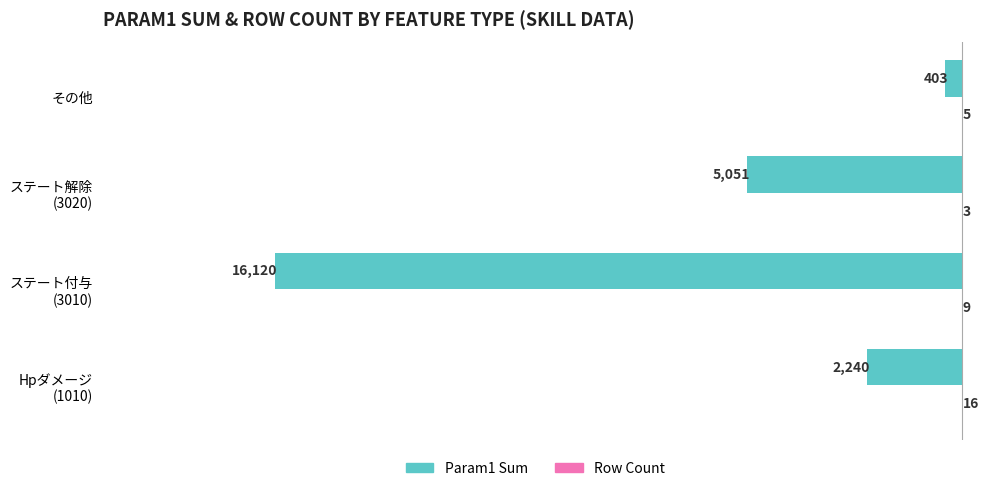

At which category is the sum across all series the highest?

その他